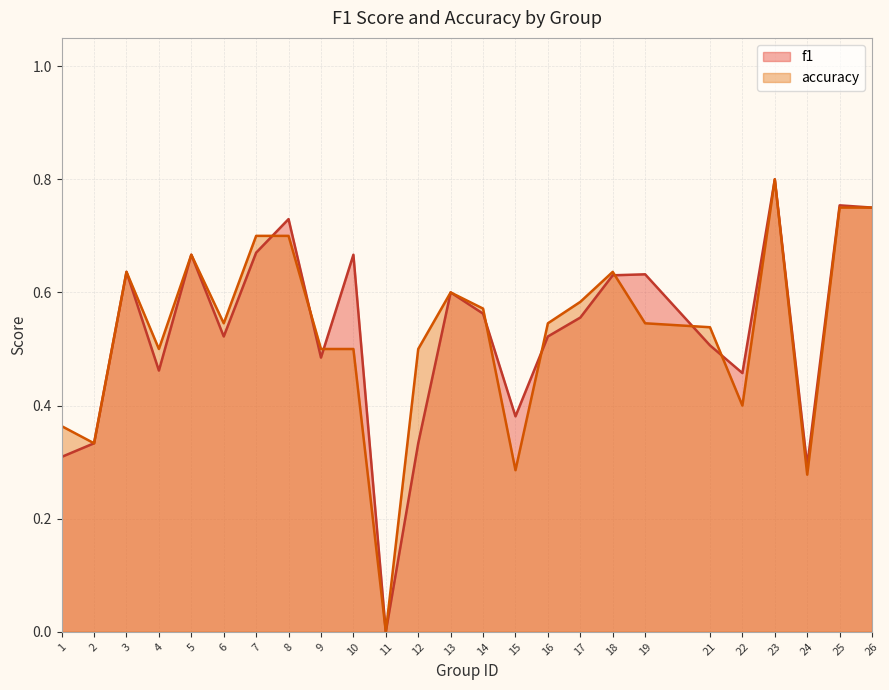

What are all the series names shown in the legend?

f1, accuracy